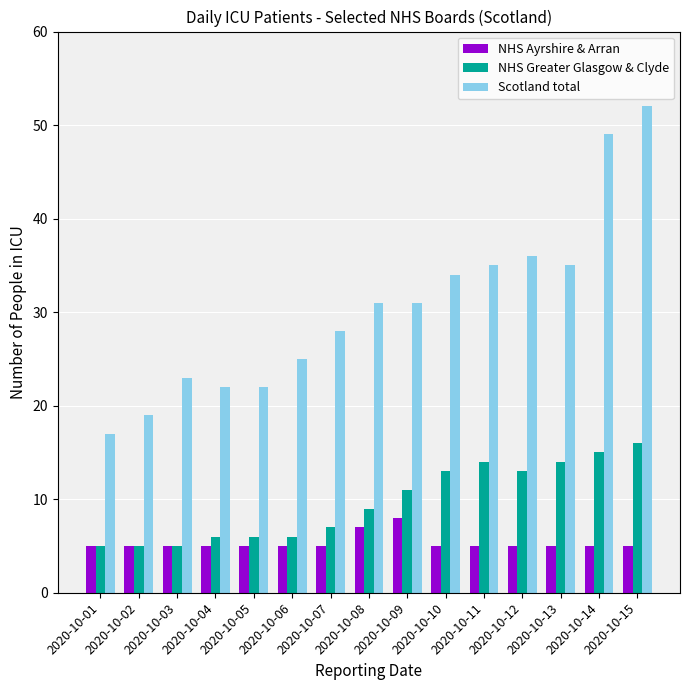

How many categories are shown in the chart?

15